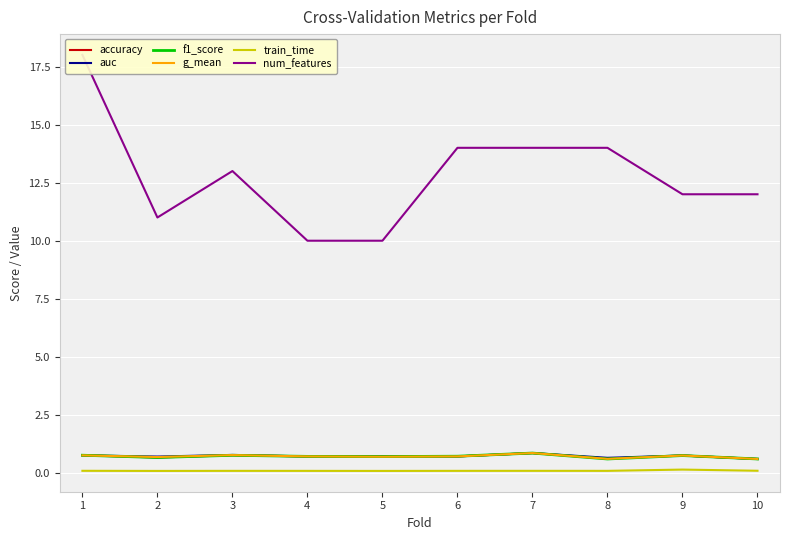

What are all the series names shown in the legend?

accuracy, auc, f1_score, g_mean, train_time, num_features